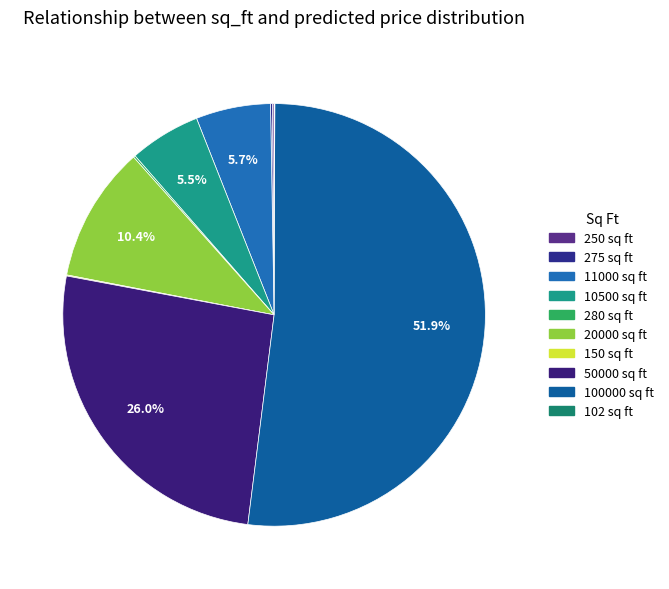

How many segments does this pie chart have?

10